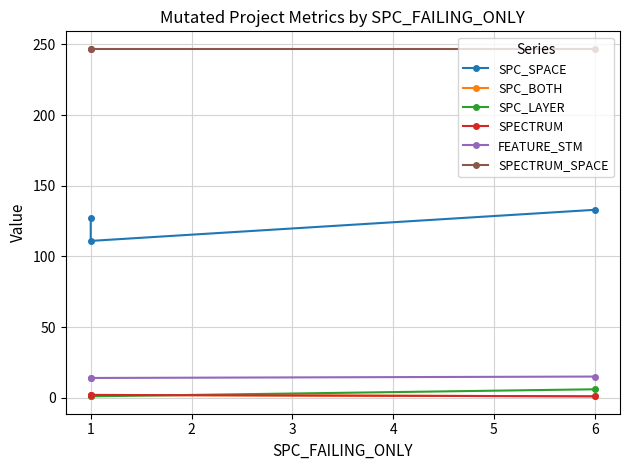

What are all the series names shown in the legend?

SPC_SPACE, SPC_BOTH, SPC_LAYER, SPECTRUM, FEATURE_STM, SPECTRUM_SPACE